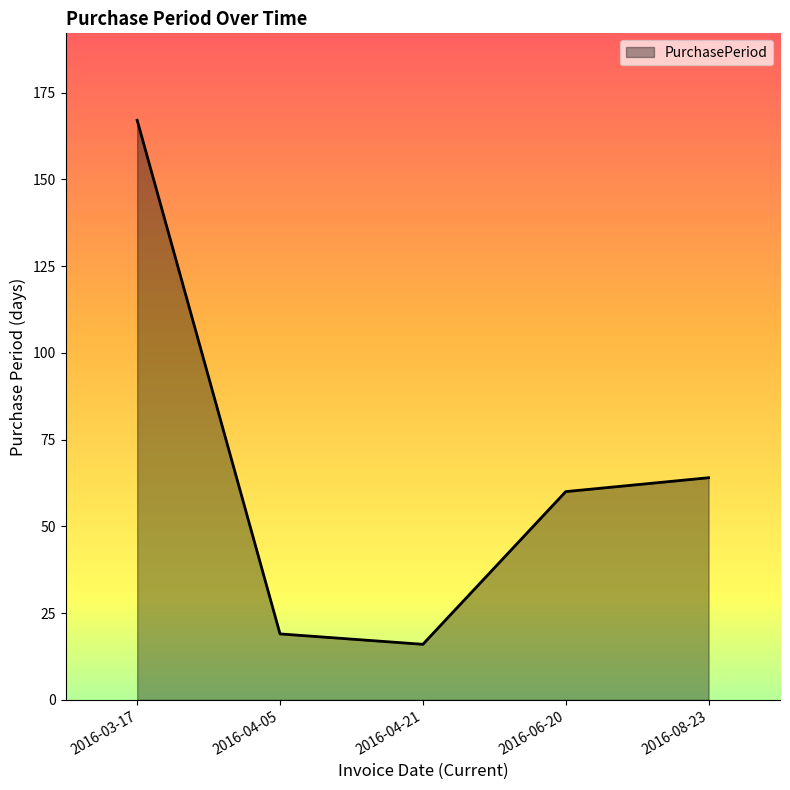

Approximately how many times larger is the value at 2016-06-20 compared to 2016-04-05?

3.2